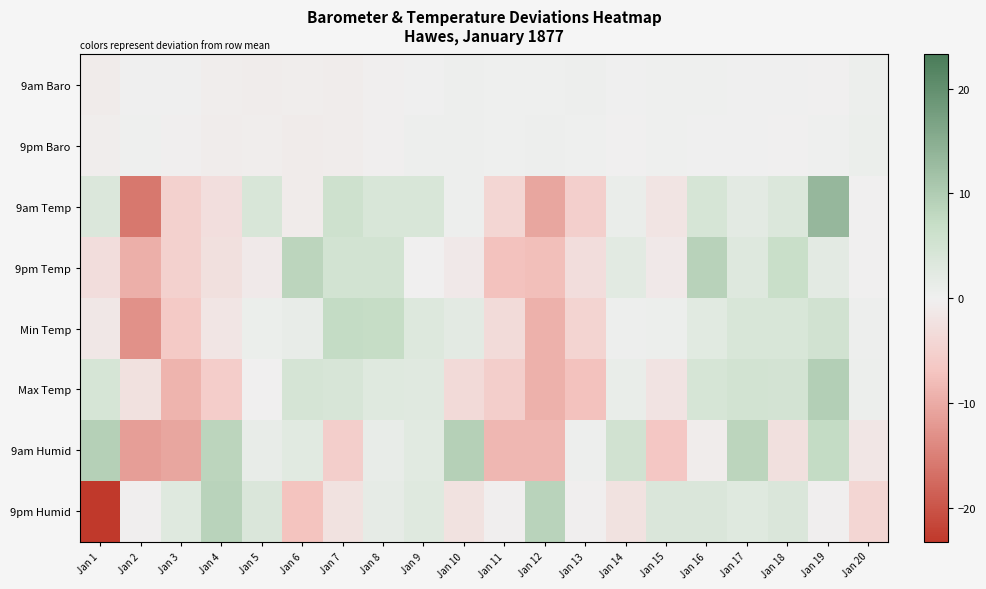

At how many categories does at least one series exceed 1?

16